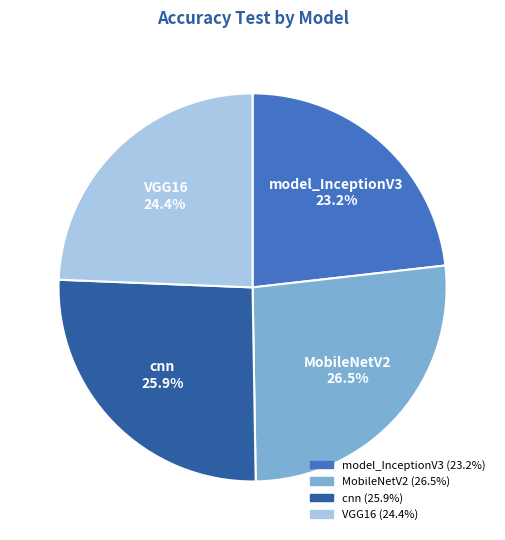

To the nearest percent, what is the difference between the largest and smallest slice percentages?

3%